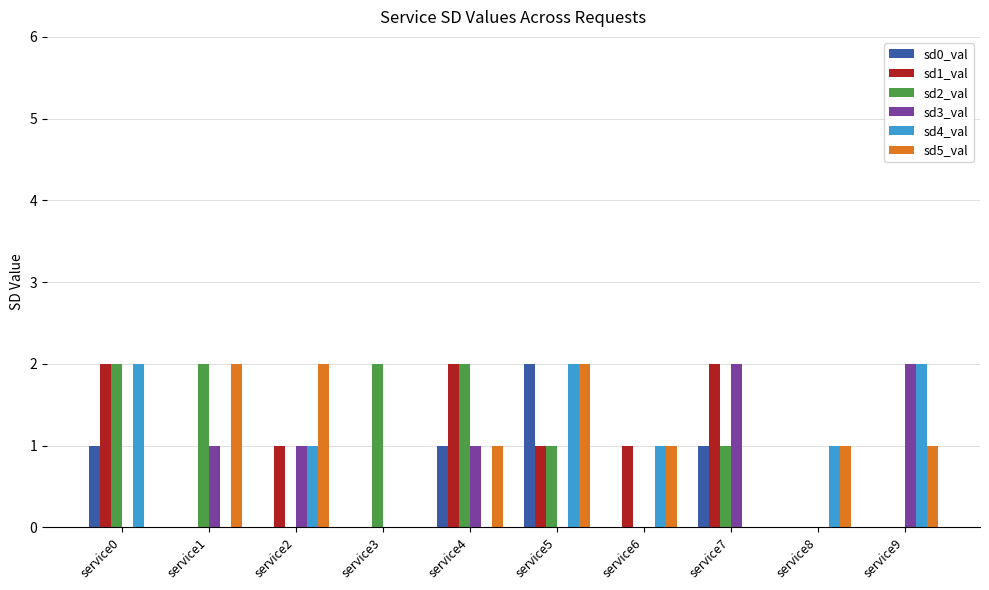

Is the value of sd1_val at service5 greater than the value of sd4_val at service5?

No